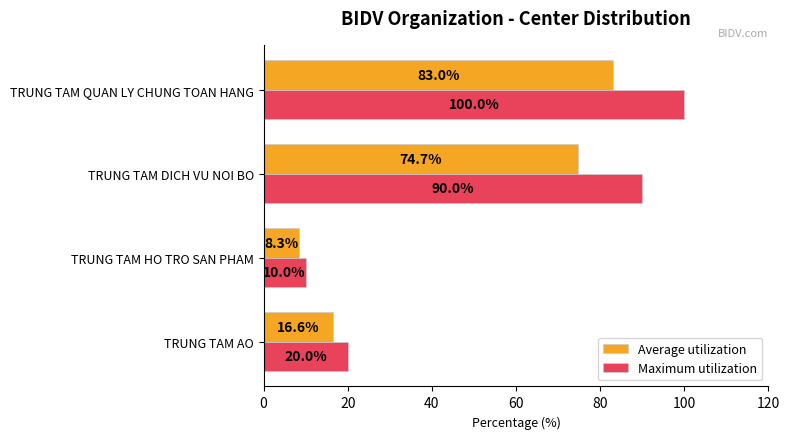

List the labels in order of Average utilization value, smallest first.

TRUNG TAM HO TRO SAN PHAM, TRUNG TAM AO, TRUNG TAM DICH VU NOI BO, TRUNG TAM QUAN LY CHUNG TOAN HANG